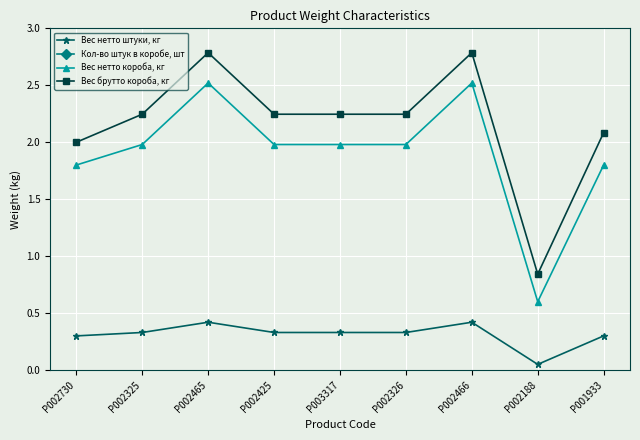

What are all the series names shown in the legend?

Вес нетто штуки, кг, Кол-во штук в коробе, шт, Вес нетто короба, кг, Вес брутто короба, кг